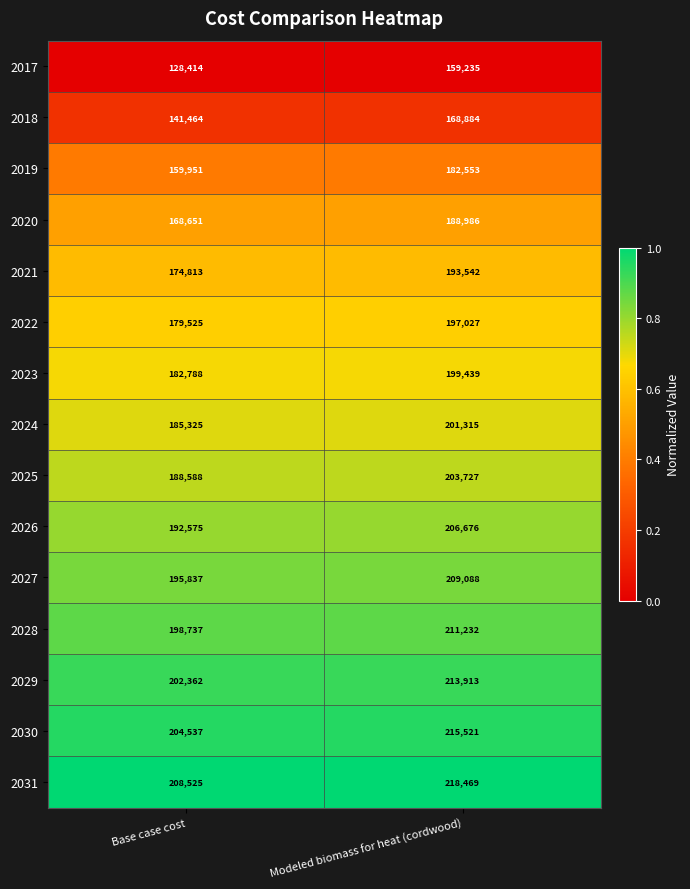

Which series has the largest range (max minus min)?

2017